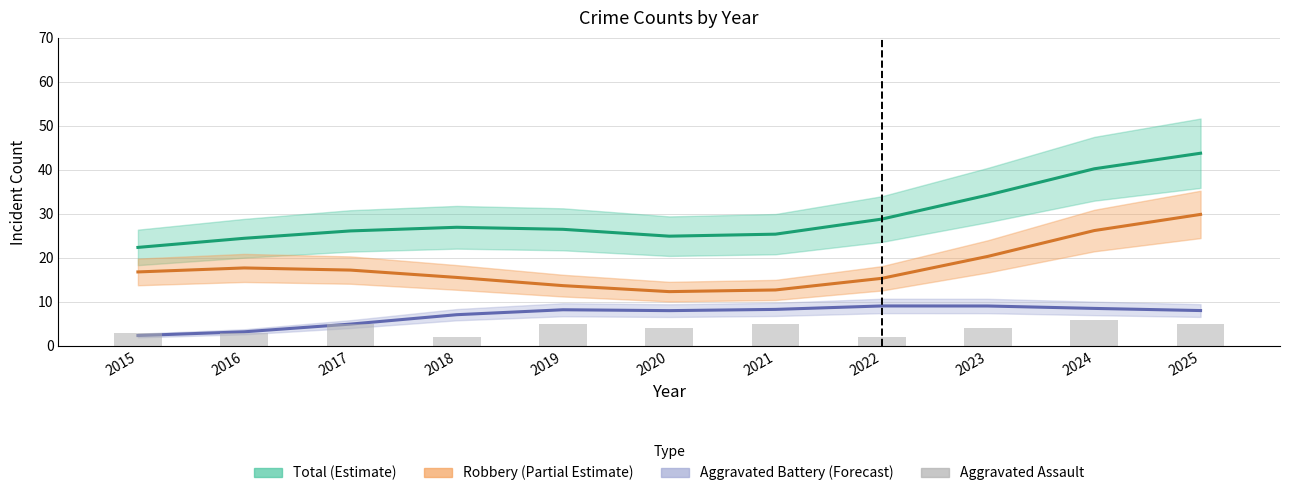

At which label does the data first exceed 4?

2017